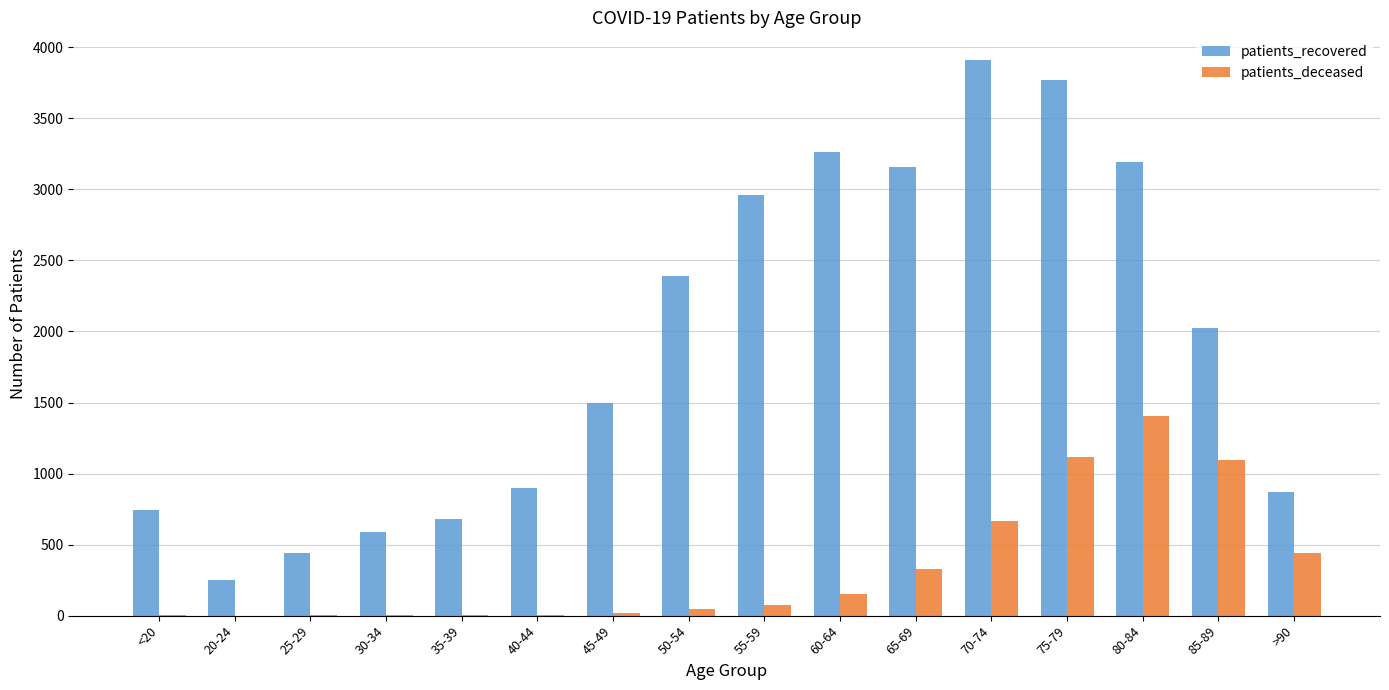

What is the sum of all patients_deceased values?

5369